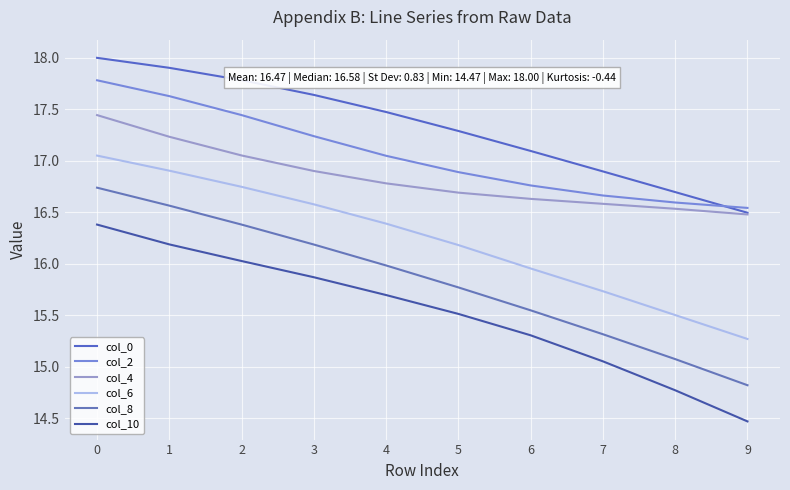

Reading left to right, what are all the values shown in this chart?

col_0: 0=18.0	1=17.9	2=17.8	3=17.6	4=17.5	5=17.3	6=17.1	7=16.9	8=16.7	9=16.5
col_2: 0=17.8	1=17.6	2=17.4	3=17.2	4=17.0	5=16.9	6=16.8	7=16.7	8=16.6	9=16.5
col_4: 0=17.4	1=17.2	2=17.1	3=16.9	4=16.8	5=16.7	6=16.6	7=16.6	8=16.5	9=16.5
col_6: 0=17.1	1=16.9	2=16.7	3=16.6	4=16.4	5=16.2	6=16.0	7=15.7	8=15.5	9=15.3
col_8: 0=16.7	1=16.6	2=16.4	3=16.2	4=16.0	5=15.8	6=15.5	7=15.3	8=15.1	9=14.8
col_10: 0=16.4	1=16.2	2=16.0	3=15.9	4=15.7	5=15.5	6=15.3	7=15.1	8=14.8	9=14.5